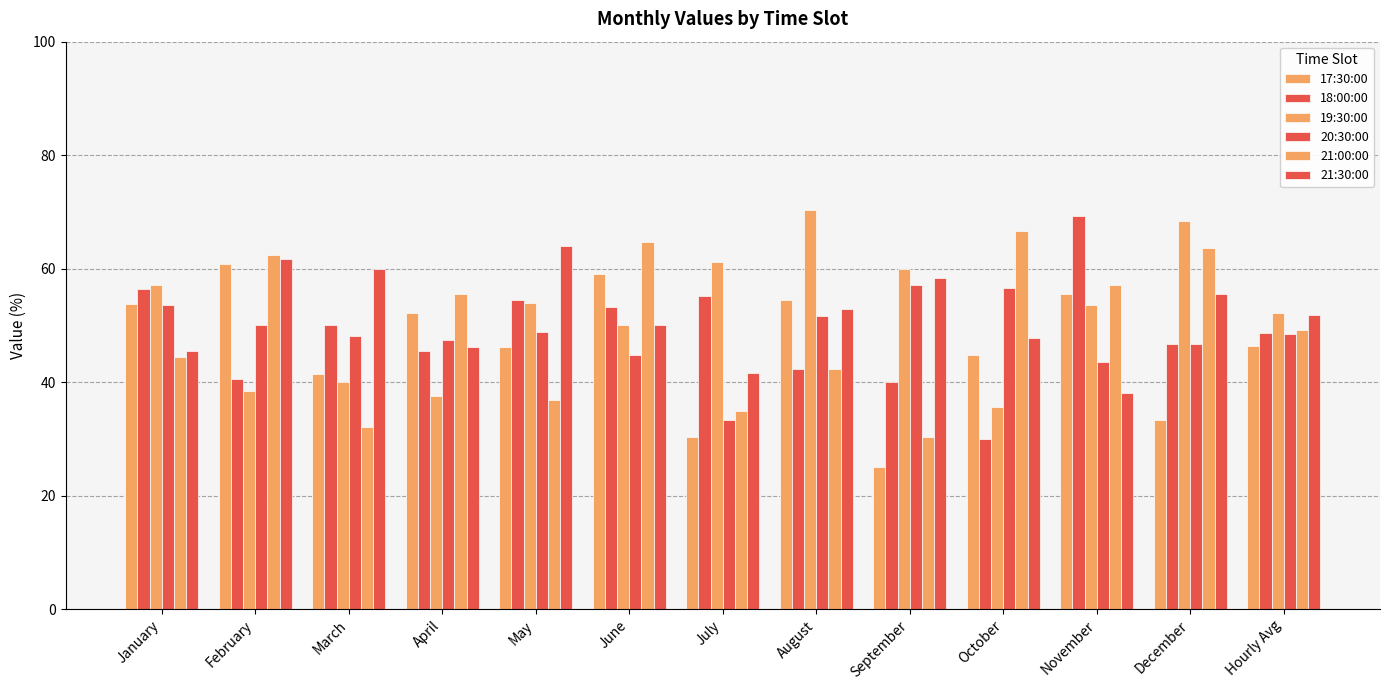

What is the sum of the 21:00:00 values at September and January?

74.9